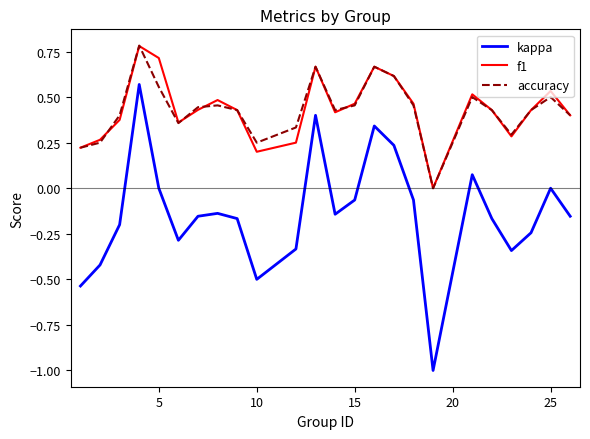

What is the minimum value shown in the chart?

-1.0